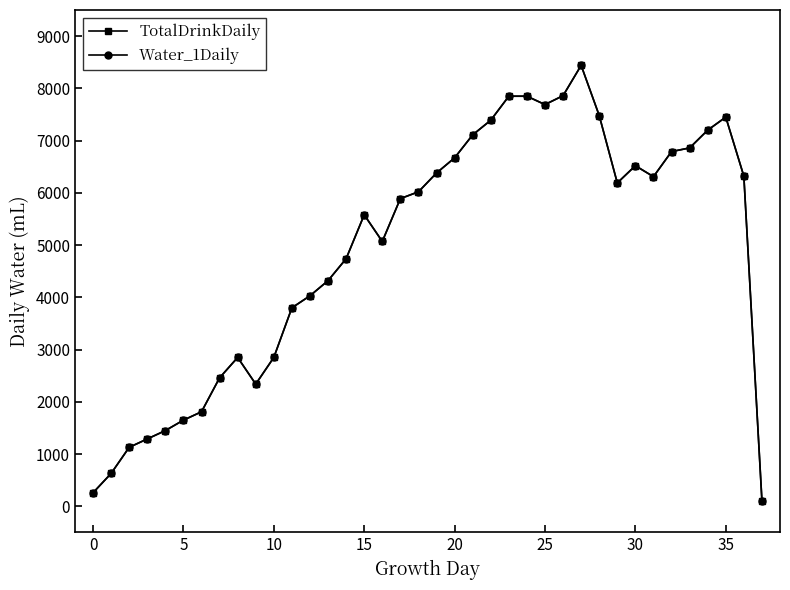

Is this an area chart (filled region under the line)?

No